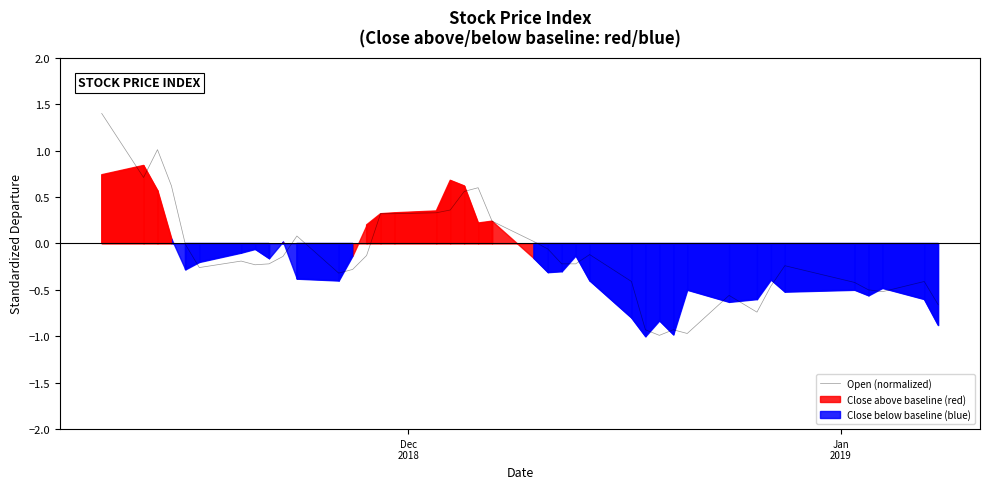

What is the value of the 18th point from the left?

0.4